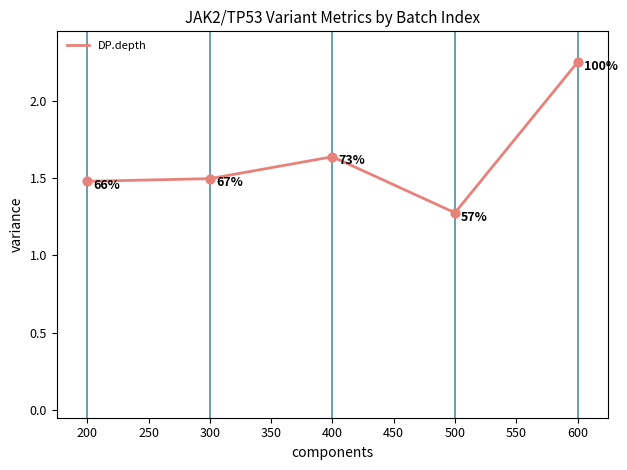

Between 400 and 200, which is larger?

400